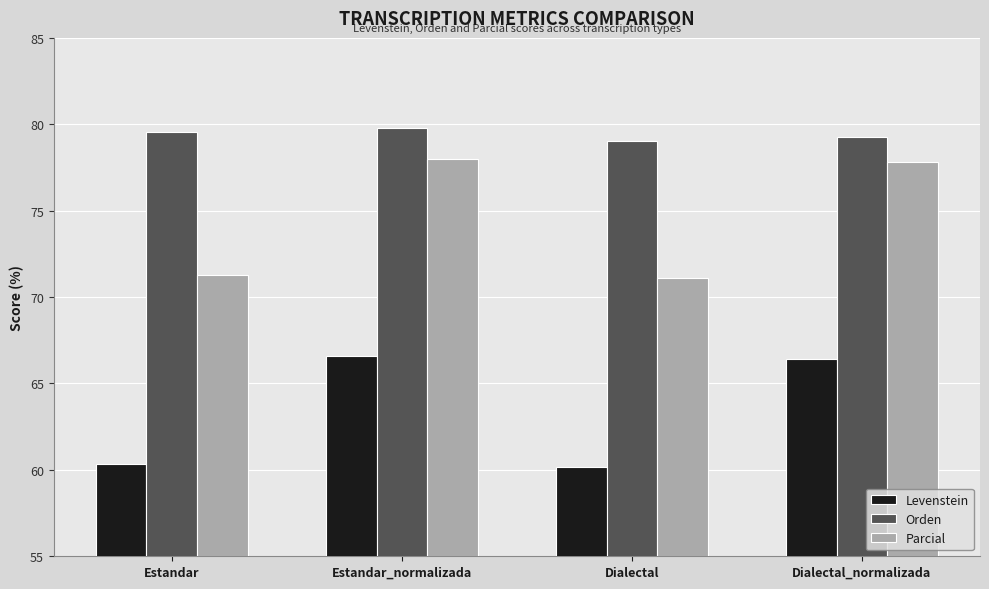

Which series has the widest spread of values?

Parcial